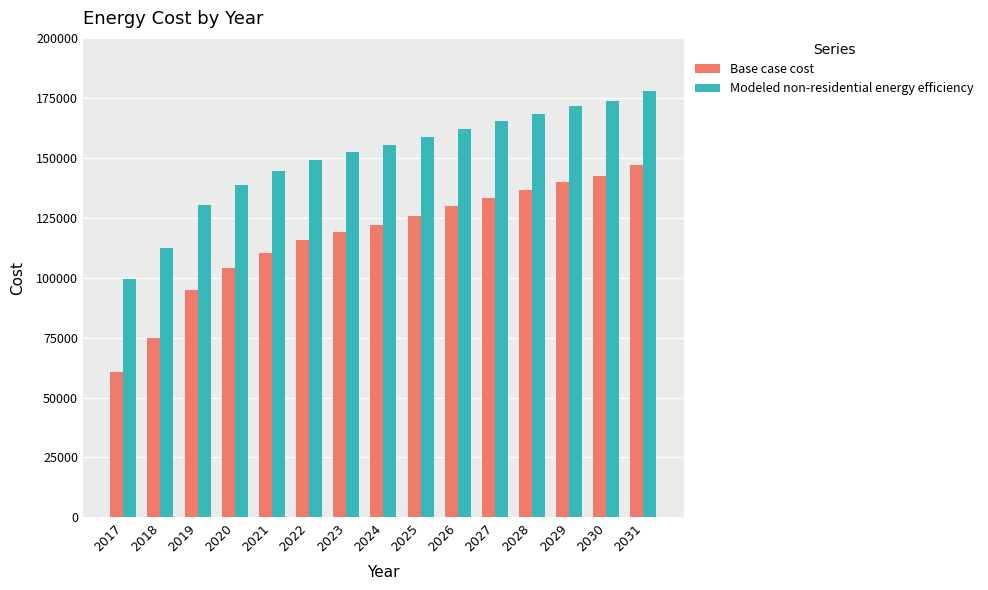

What is the sum of all Base case cost values?

1756170.6